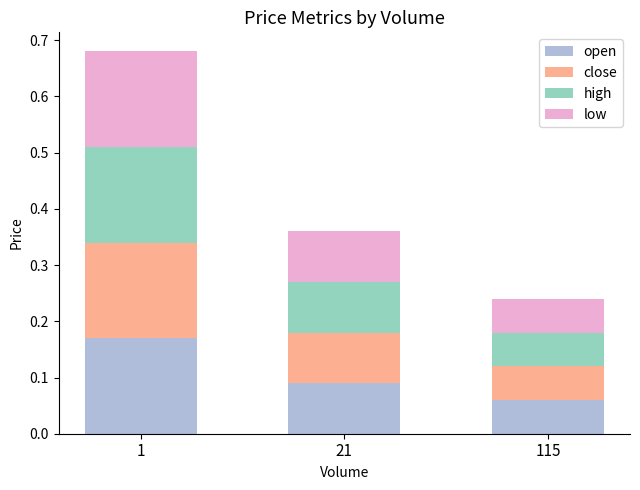

At which label does open reach its minimum?

115